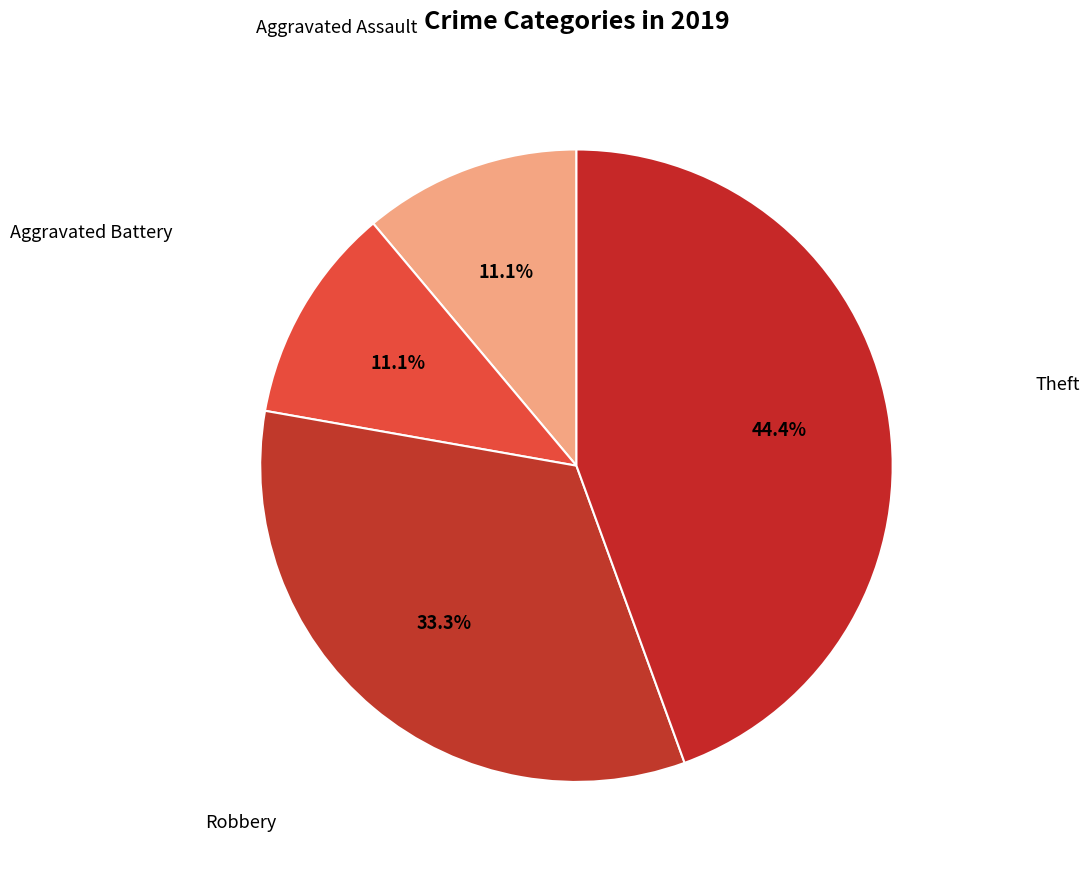

Does any single category account for the majority?

No